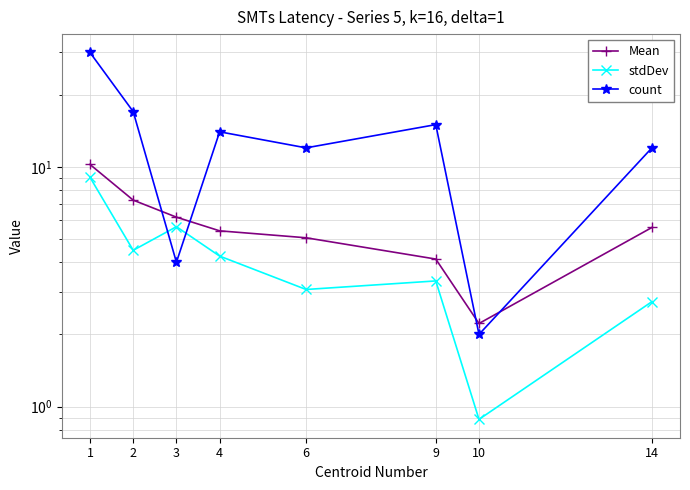

How many data points in stdDev are less than 4?

4